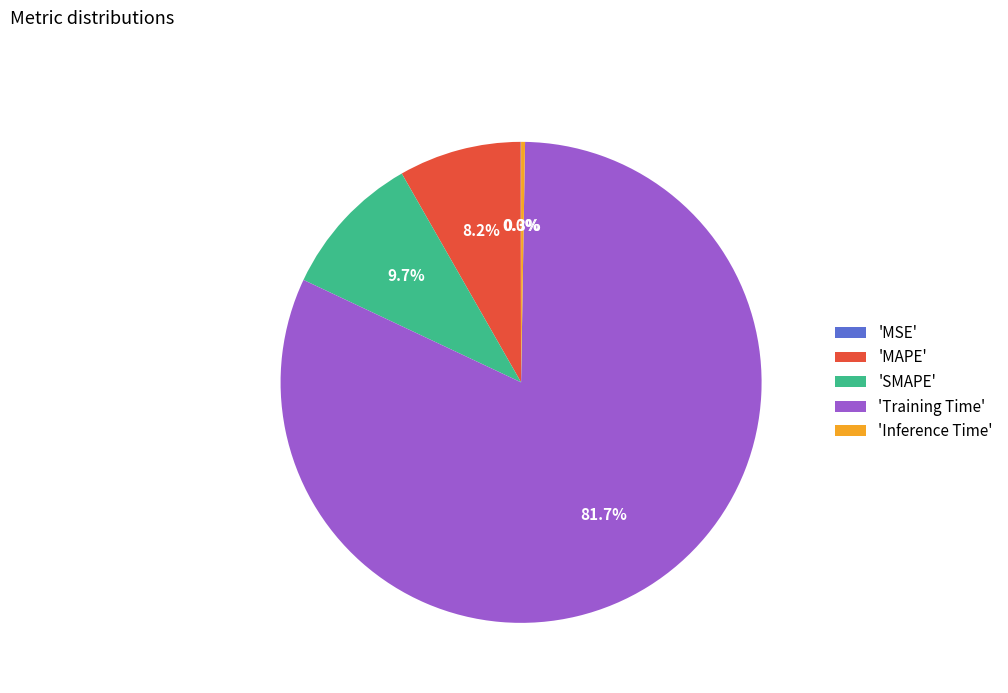

Is 'MAPE' the majority of the pie?

No